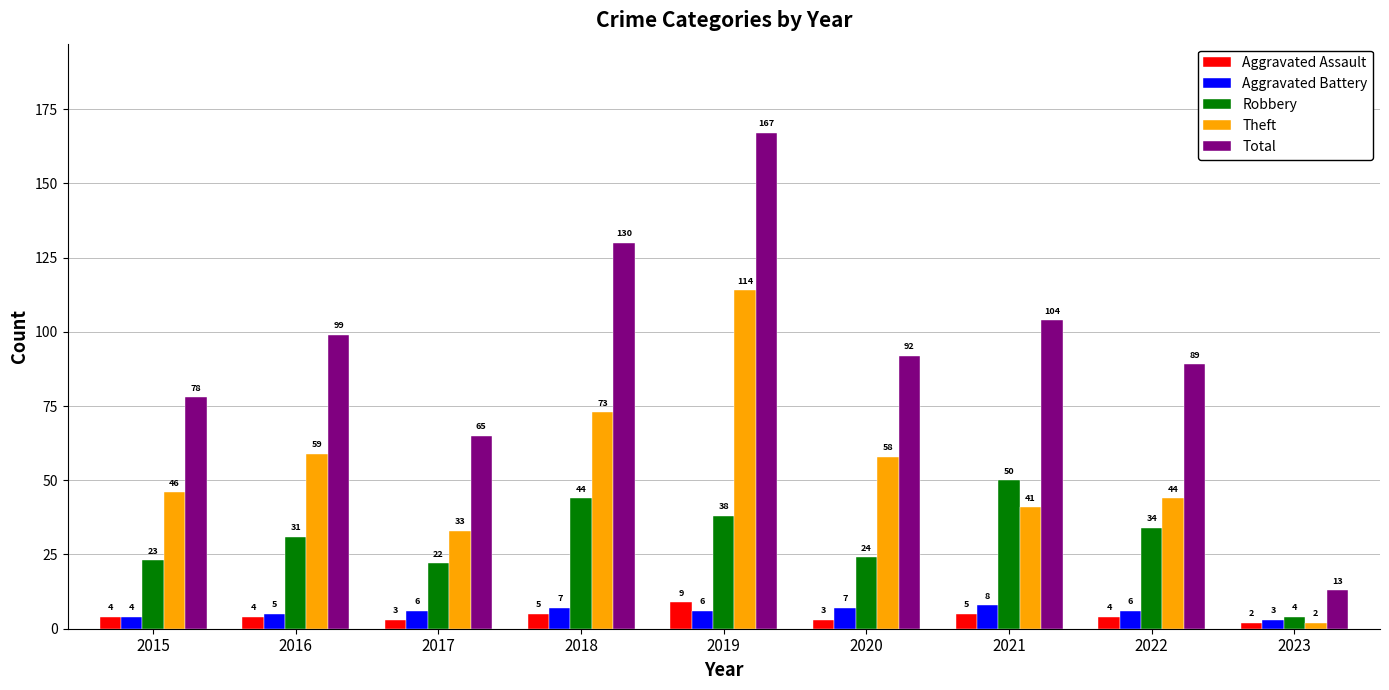

What is the difference between the maximum and minimum values in the Theft series?

112